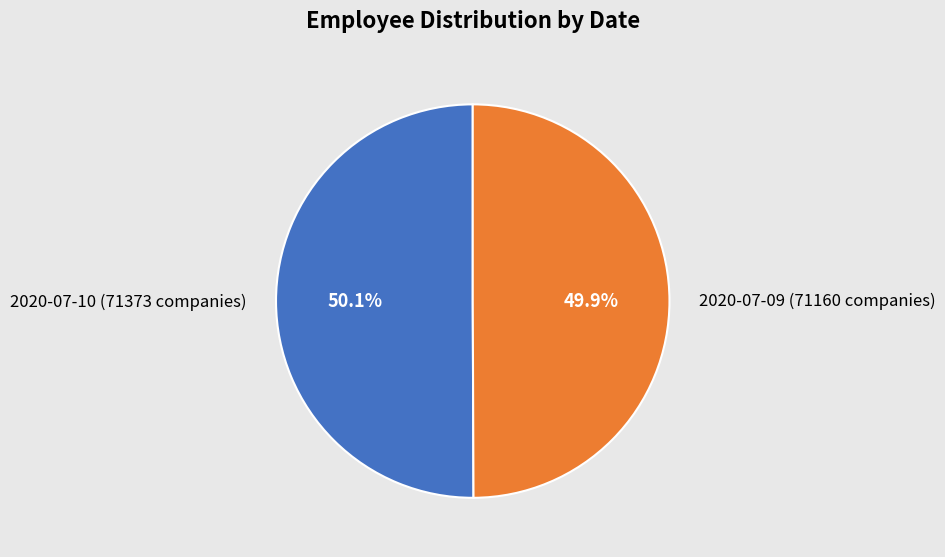

How many slices are in this pie chart?

2